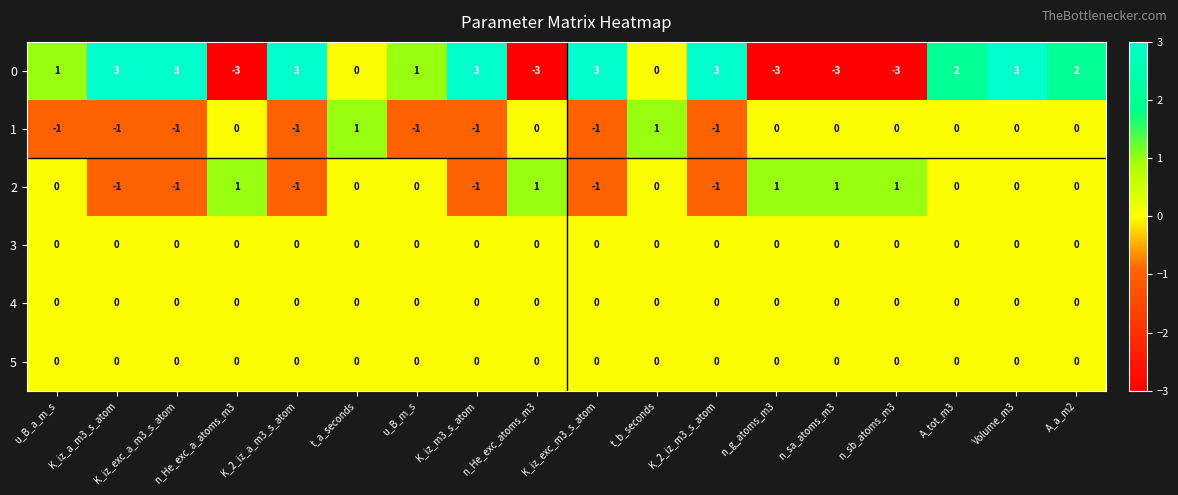

The value of 0 at K_2_iz_a_m3_s_atom is 1. True or false?

False